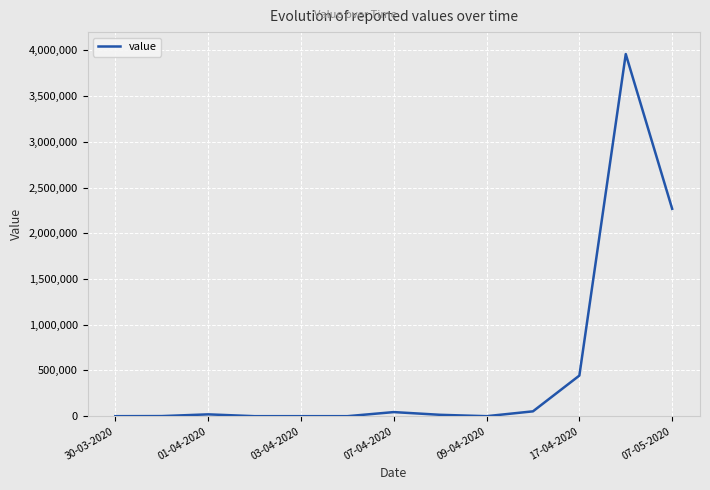

What is the greatest value displayed?

3959800